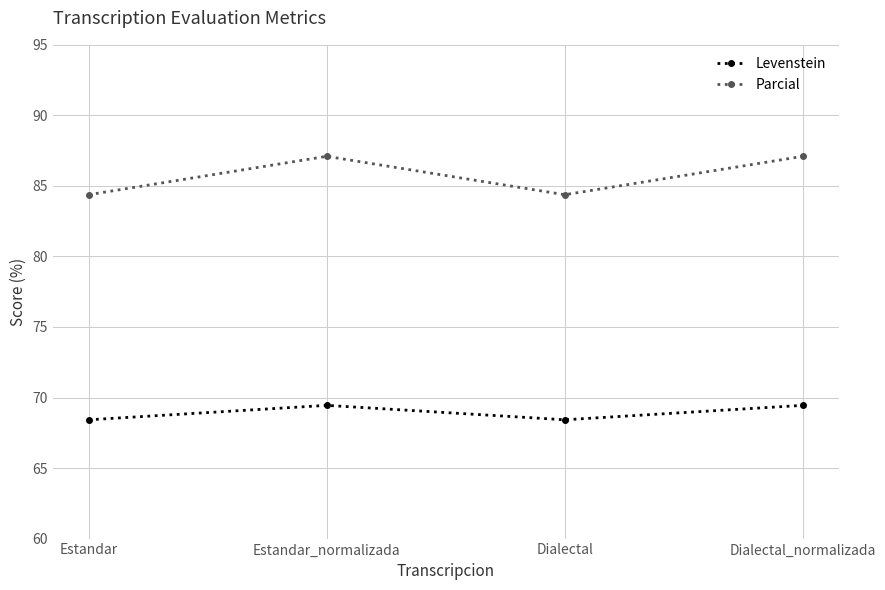

What is the maximum value for Levenstein?

69.4